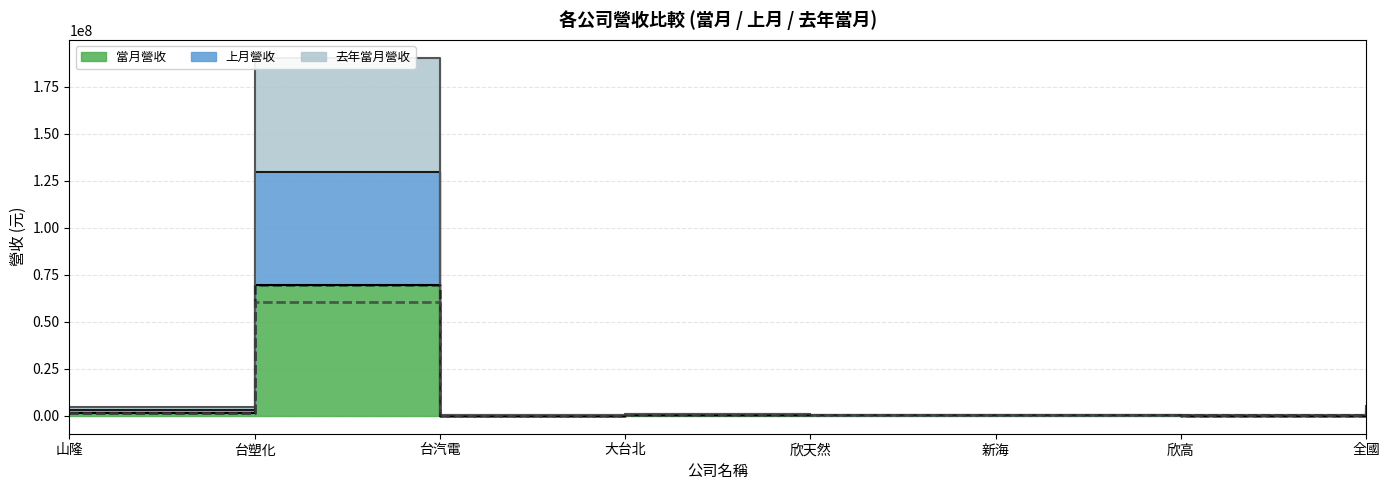

Which series ends up on top after the final intersection of 上月營收 and 當月營收?

上月營收